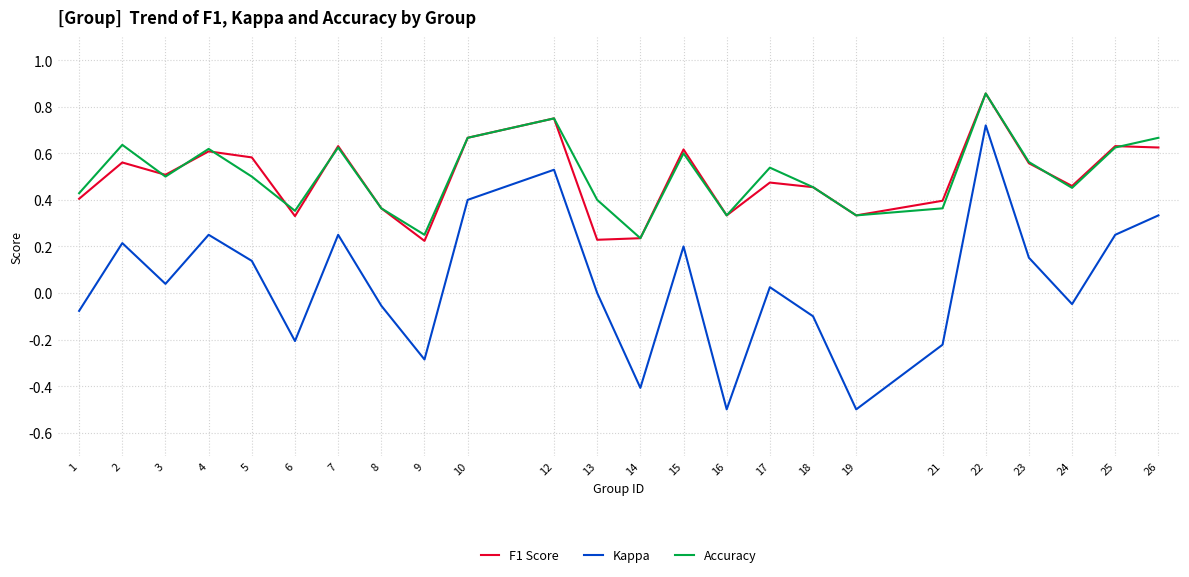

Does the chart display data point markers on the line(s)?

No